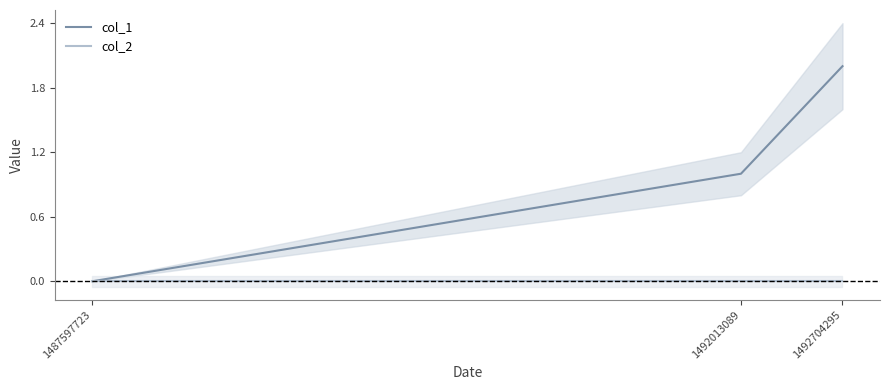

How many values in the col_1 series exceed 1?

1